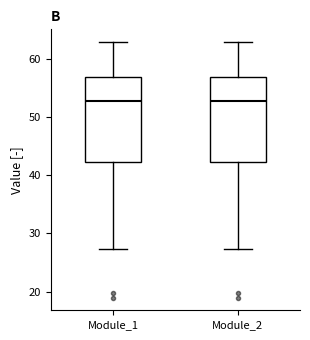

Reading left to right, read every box against the y-axis: the position of its median line, the range the box covers, and the ends of its whiskers. The values are not printed on the chart, so give them approximately, as read against the axis.

Module_1: median 53, box 42 to 57, whiskers 27 to 63
Module_2: median 53, box 42 to 57, whiskers 27 to 63